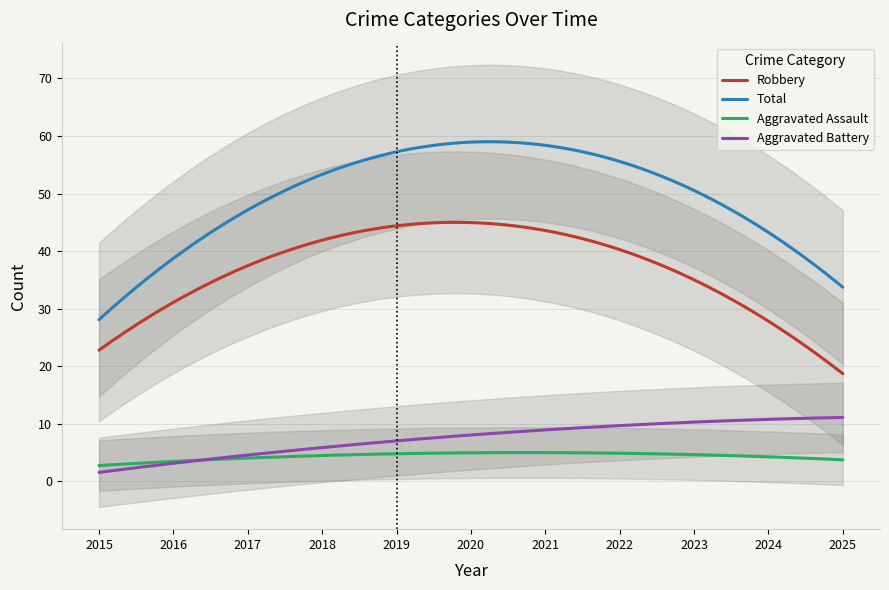

True or false: Total and Robbery intersect in this chart.

False